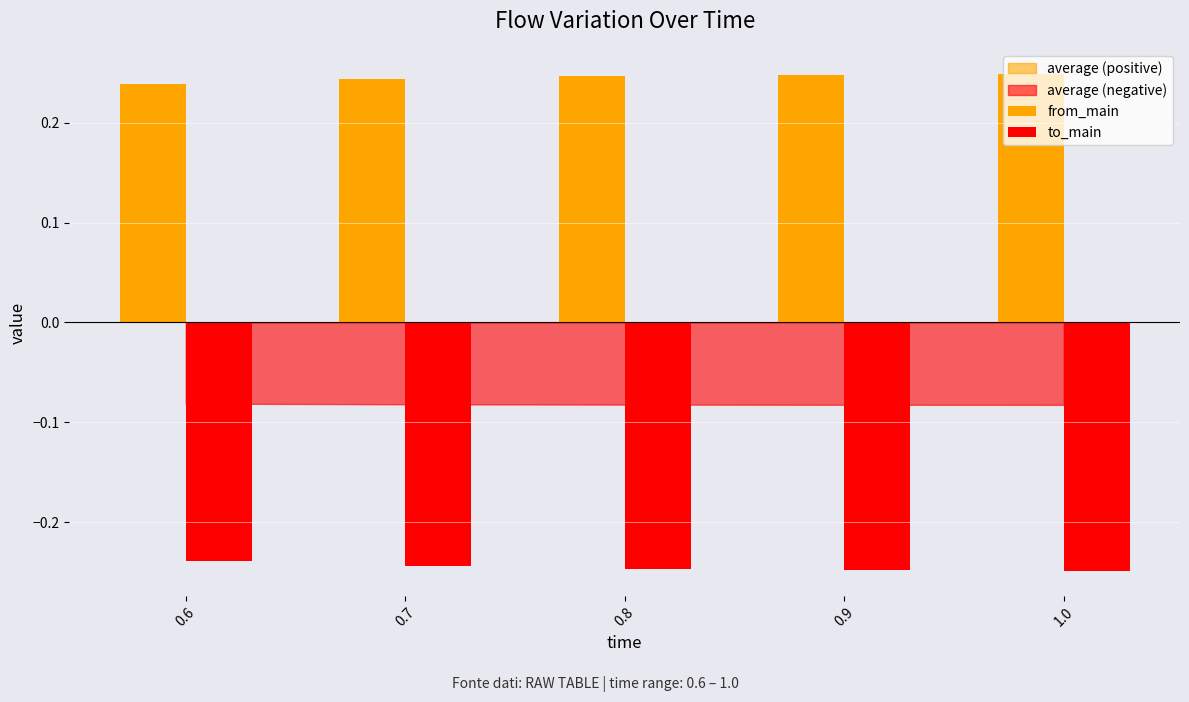

What is the value of the from_main bar at the 4th from the left?

0.2